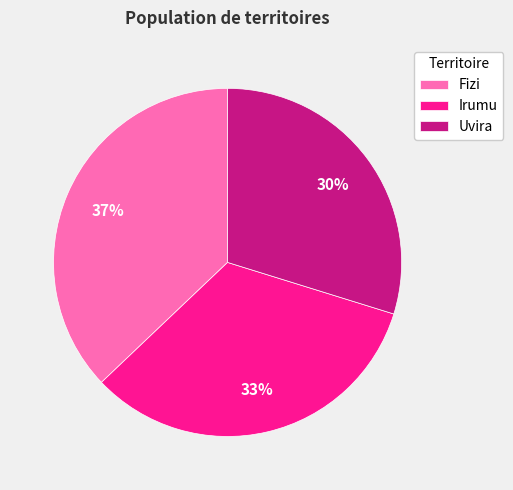

Approximately how many times larger is the value at Fizi compared to Irumu?

1.1